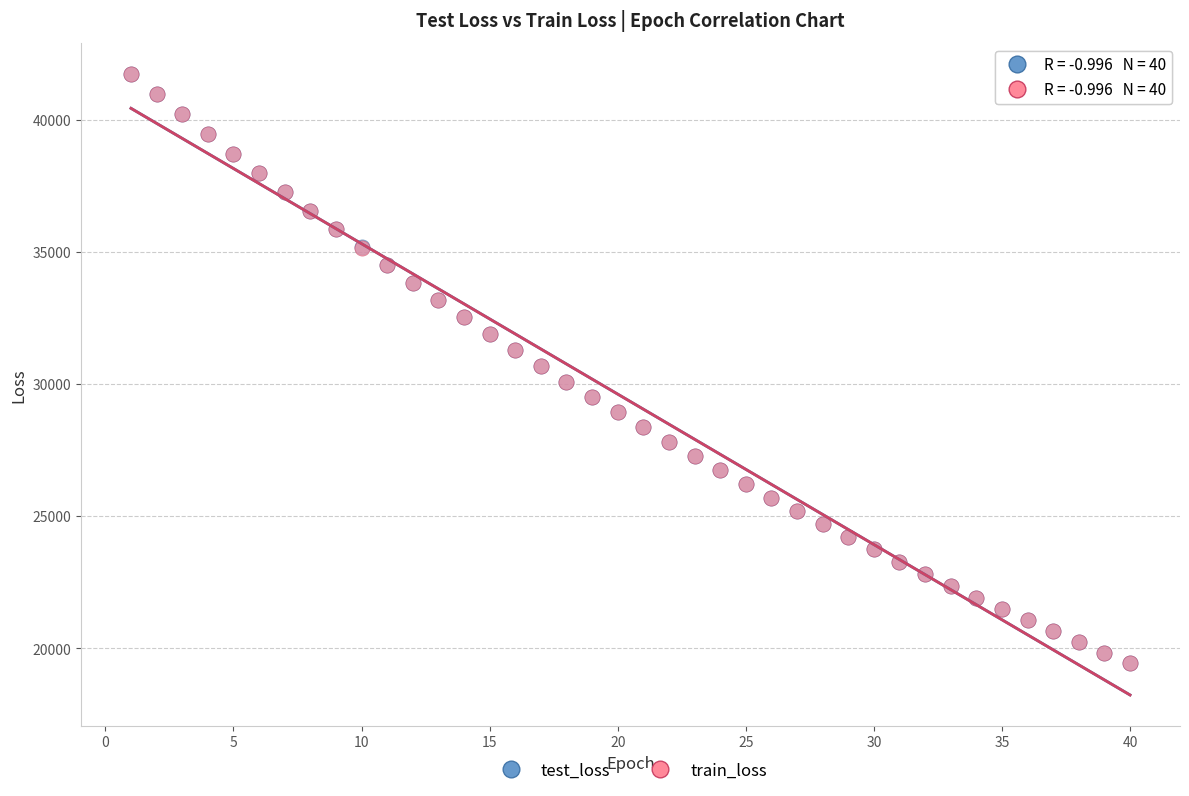

What are all the series names shown in the legend?

test_loss, train_loss